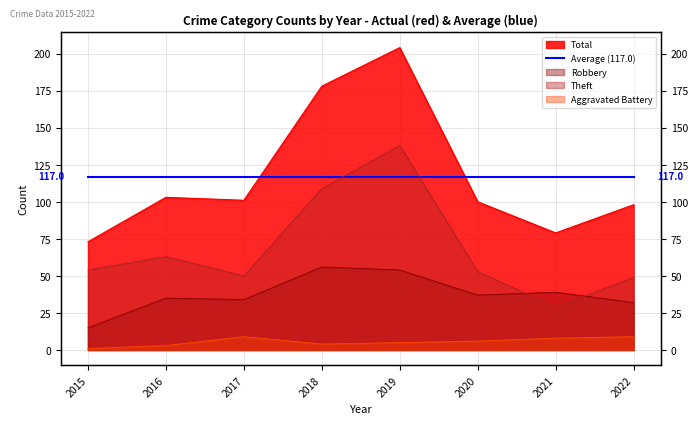

What is the difference between the maximum and minimum values in the Theft series?

109